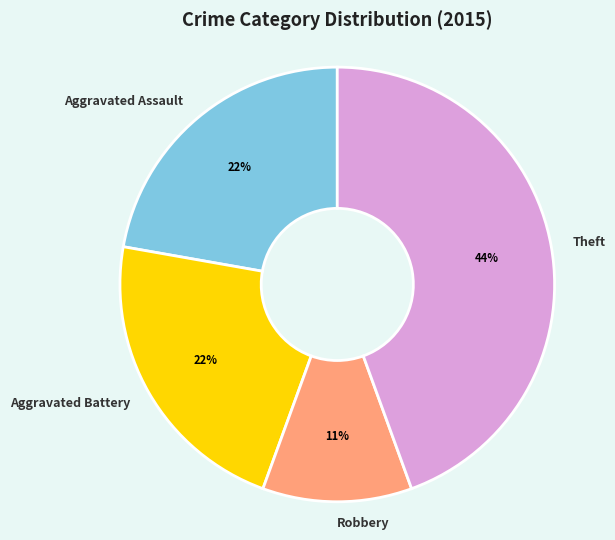

To the nearest percent, what portion does Aggravated Battery represent?

22%